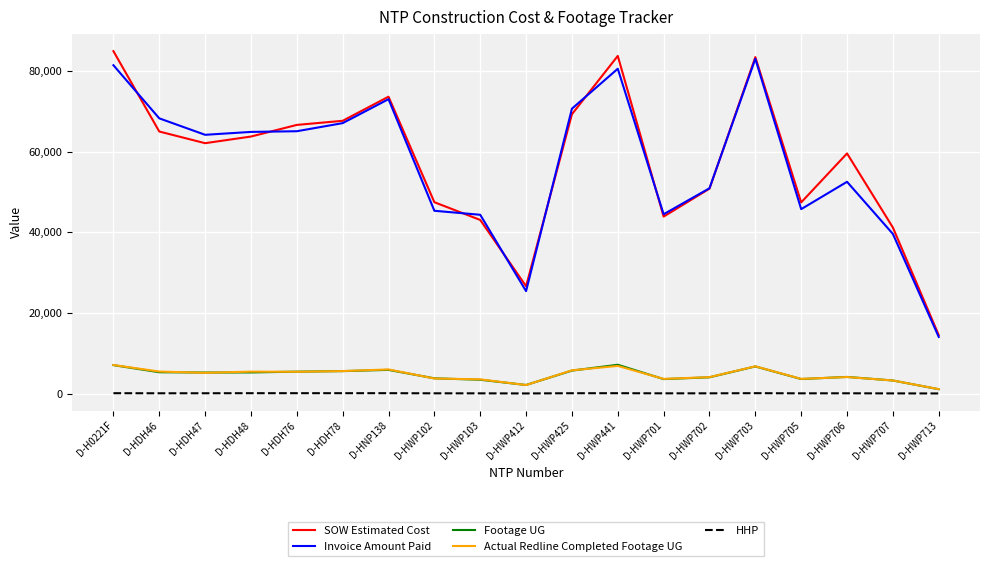

What is the maximum value for Footage UG?

7140.0